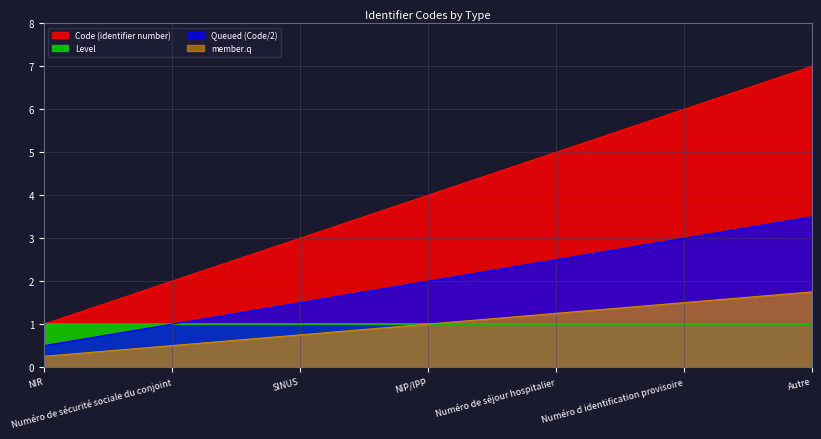

Does the chart display data point markers on the line(s)?

No